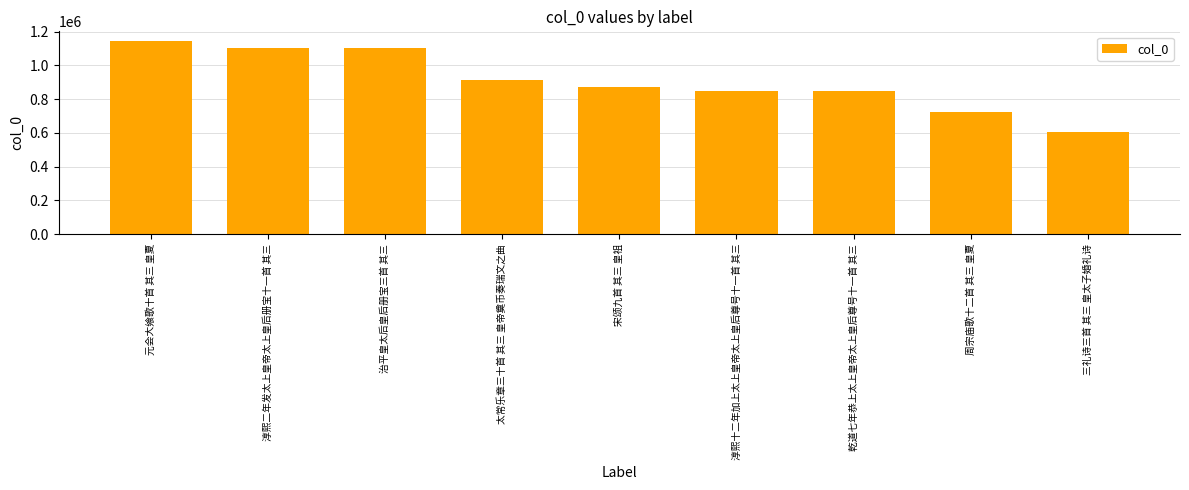

What is the label of the 7th bar from the left?

乾道七年恭上太上皇帝太上皇后尊号十一首 其三